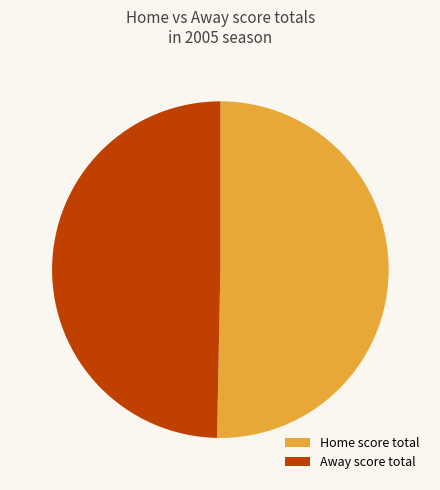

Is the sum of Home score total and Away score total greater than half?

Yes